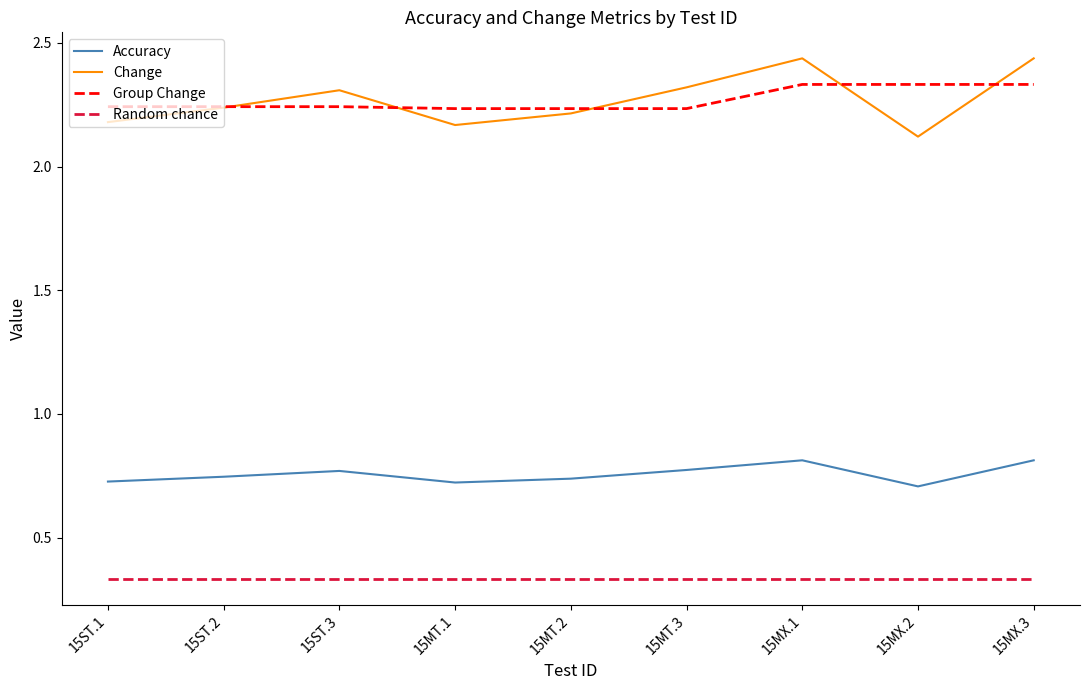

What position from the left is 15ST.2?

2